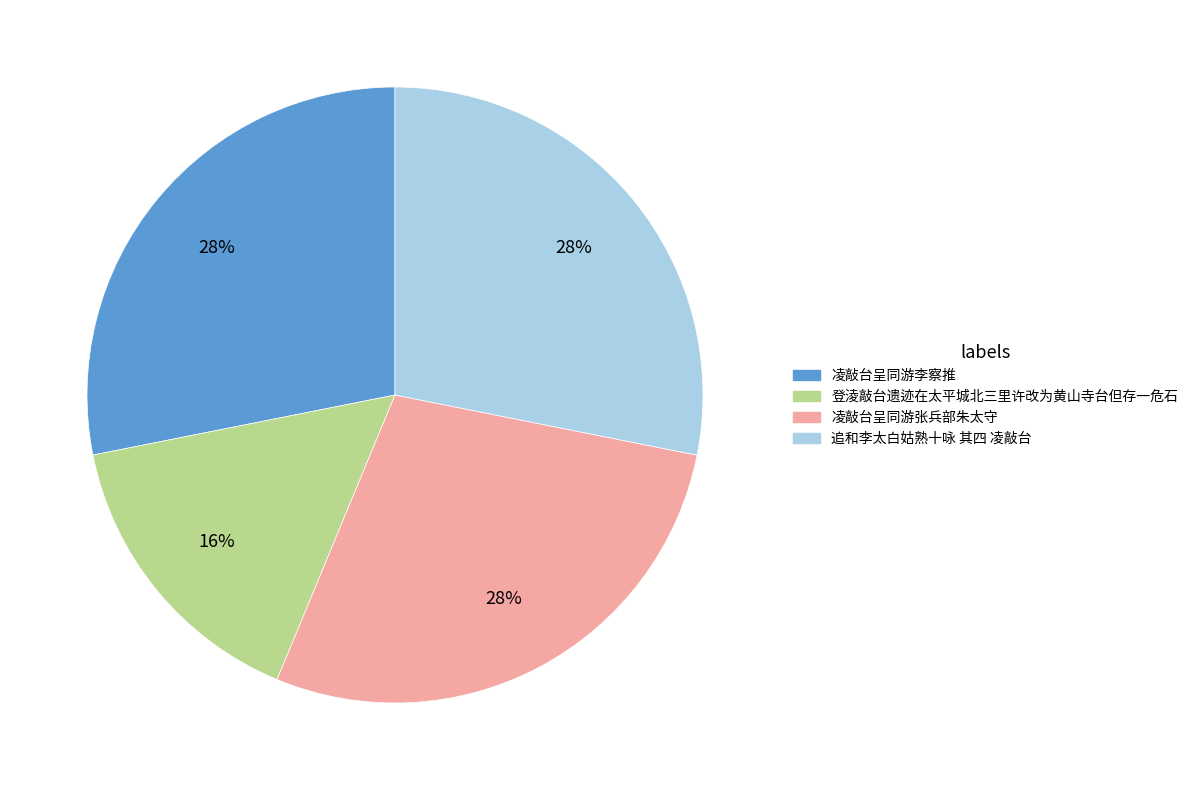

How many segments does this pie chart have?

4